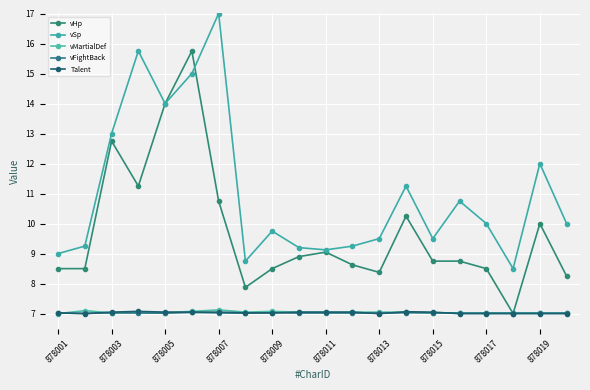

What are all the series names shown in the legend?

vHp, vSp, vMartialDef, vFightBack, Talent